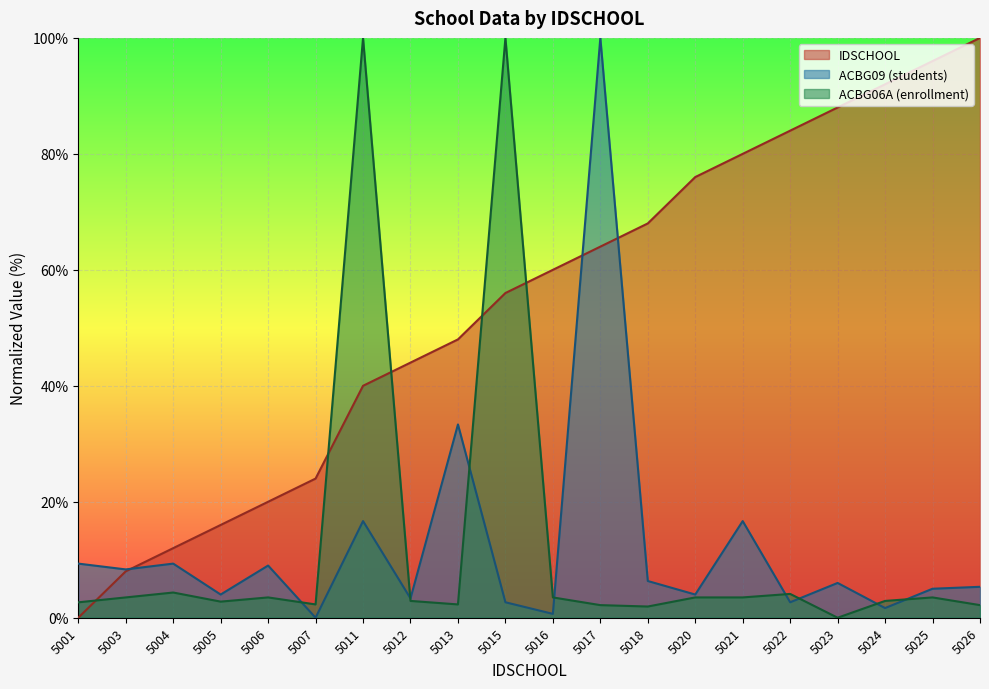

Rank the categories by IDSCHOOL value from lowest to highest.

5001, 5003, 5004, 5005, 5006, 5007, 5011, 5012, 5013, 5015, 5016, 5017, 5018, 5020, 5021, 5022, 5023, 5024, 5025, 5026